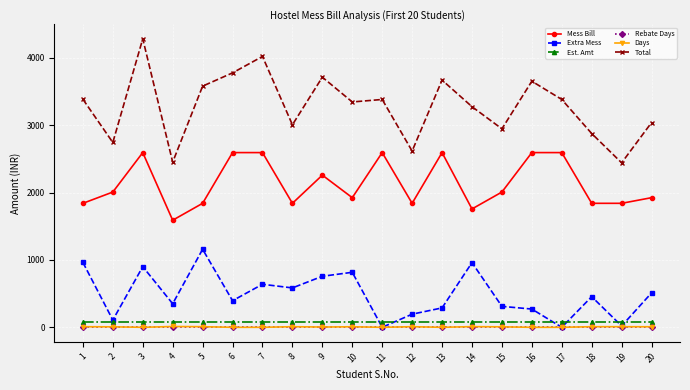

Does the chart display data point markers on the line(s)?

Yes